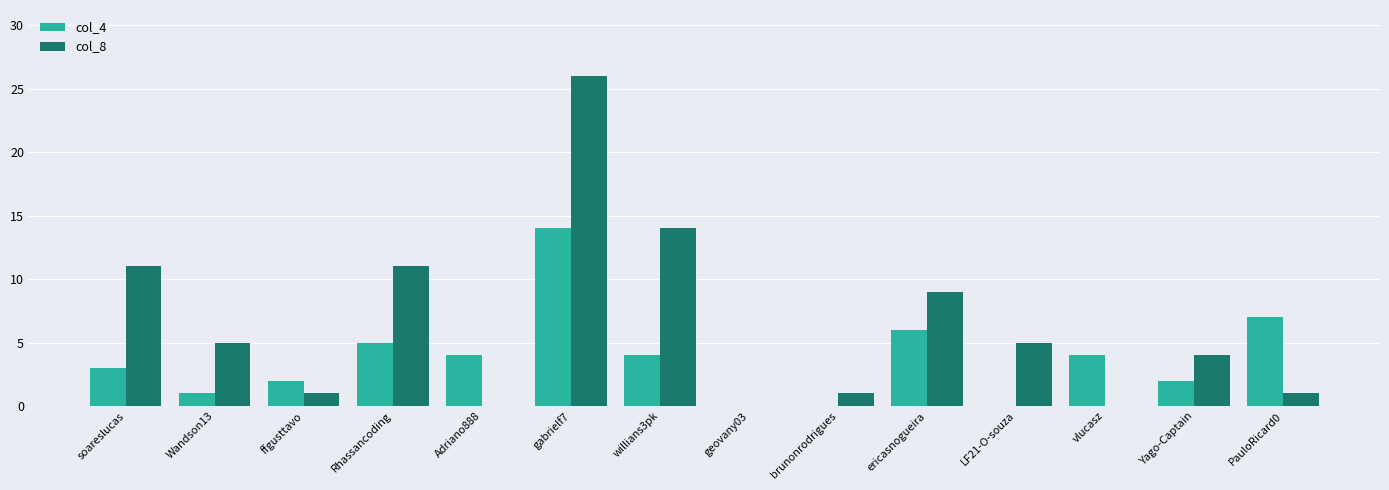

Which category has the highest value across all series?

gabrielf7